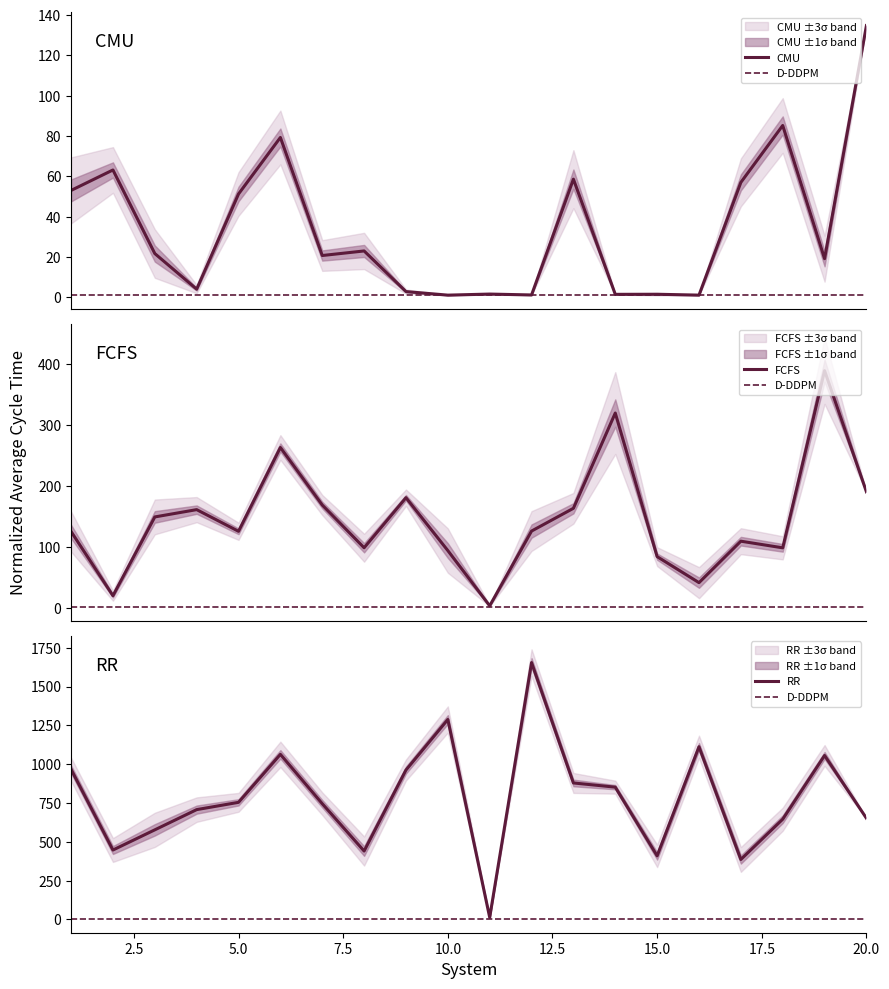

What are all the series names shown in the legend?

CMU, D-DDPM, FCFS, RR